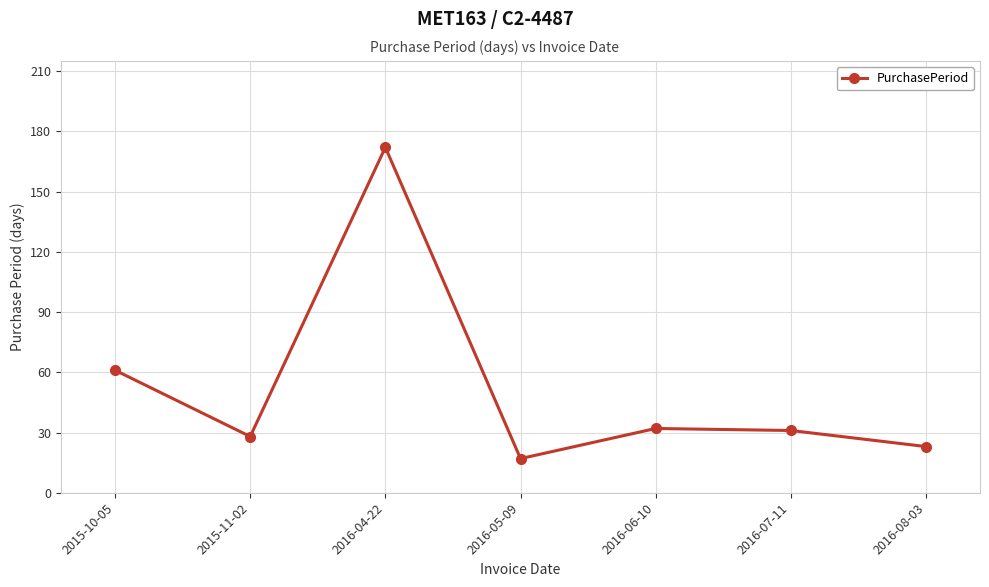

The value at 2016-07-11 is 20. True or false?

False